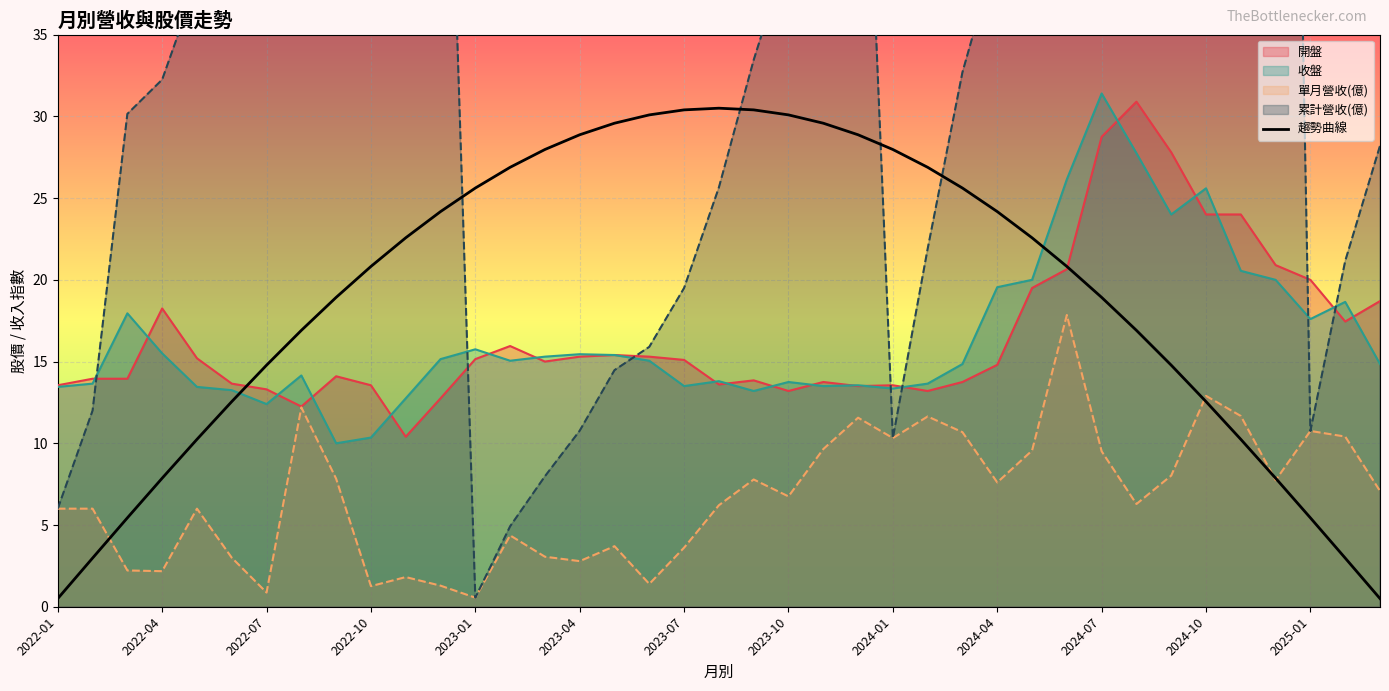

The 開盤 series shows 28.8 at 2024-07. True or false?

True